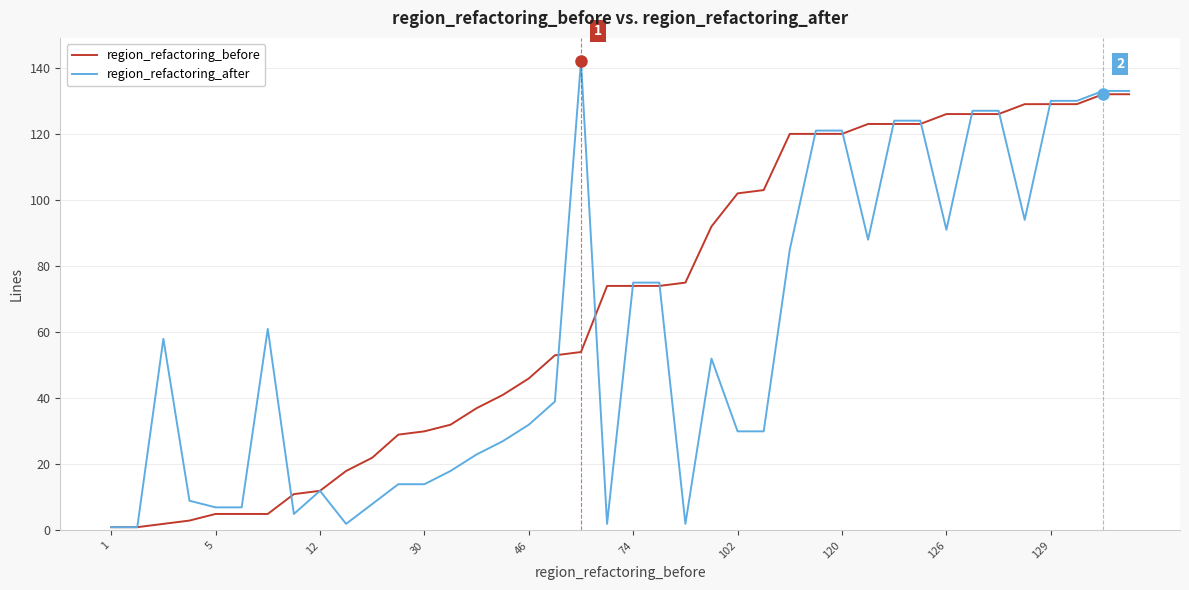

Reading right to left, extract all data points from this chart.

region_refactoring_before: 132	132	129	129	129	126	126	126	123	123	123	120	120	120	103	102	92	75	74	74	74	54	53	46	41	37	32	30	29	22	18	12	11	5	5	5	3	2	1	1
region_refactoring_after: 133	133	130	130	94	127	127	91	124	124	88	121	121	85	30	30	52	2	75	75	2	142	39	32	27	23	18	14	14	8	2	12	5	61	7	7	9	58	1	1